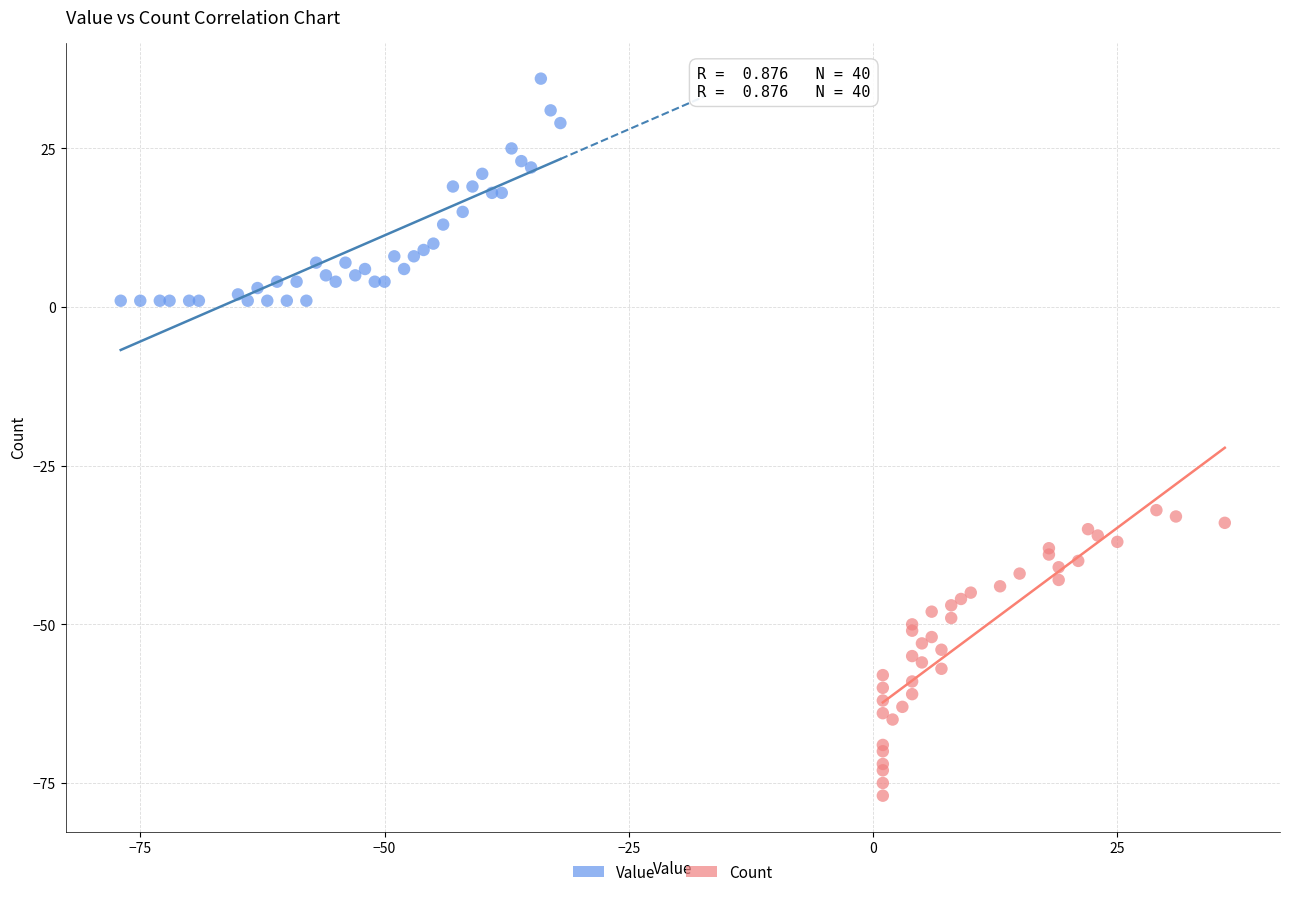

Which series has the largest Y range (max minus min)?

Count